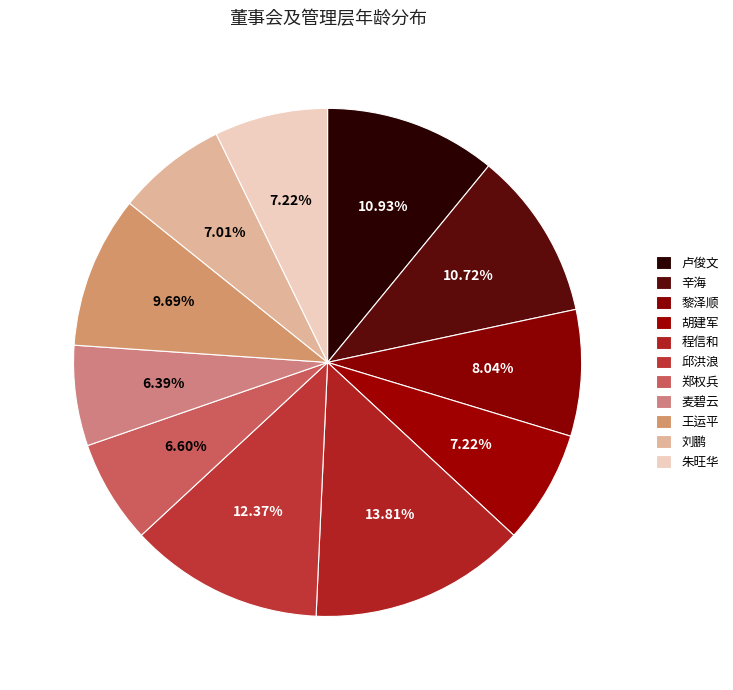

How many segments does this pie chart have?

11